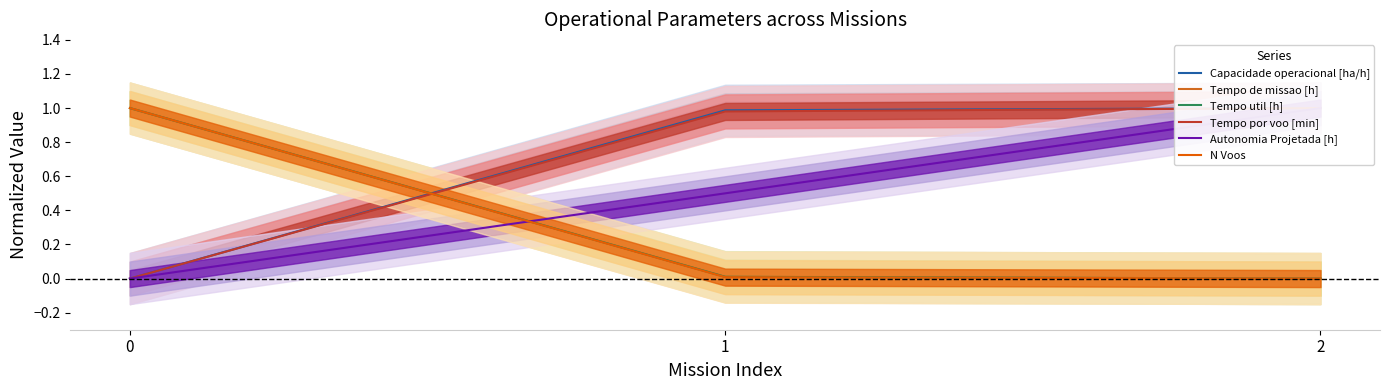

Reading right to left, what are all the values shown in this chart?

Capacidade operacional [ha/h] (center): 1.0	1.0	0.0
Tempo de missao [h] (center): 0.0	0.0	1.0
Tempo util [h] (center): 0.0	0.0	1.0
Tempo por voo [min] (center): 1.0	1.0	0.0
Autonomia Projetada [h] (center): 1.0	0.5	0.0
N Voos (center): 0.0	0.0	1.0